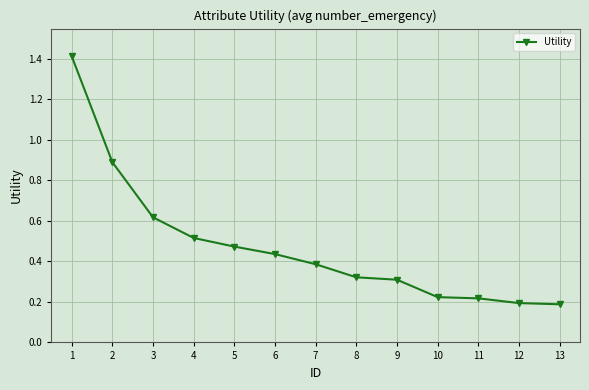

What is the approximate value at 1?

1.4